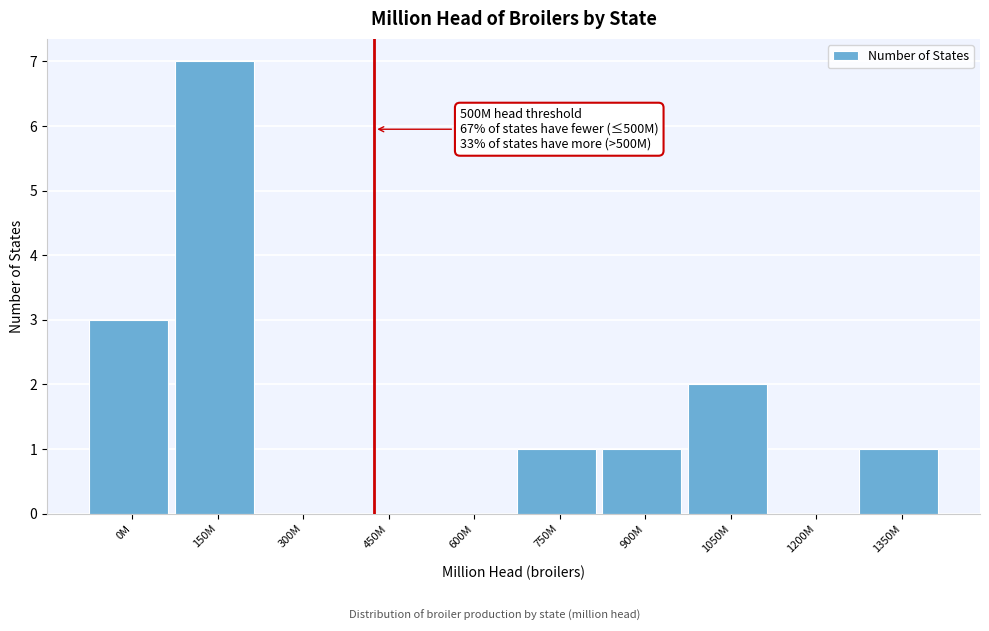

Reading left to right, what are all the values shown in this chart?

0M=3	150M=7	300M=0	450M=0	600M=0	750M=1	900M=1	1050M=2	1200M=0	1350M=1